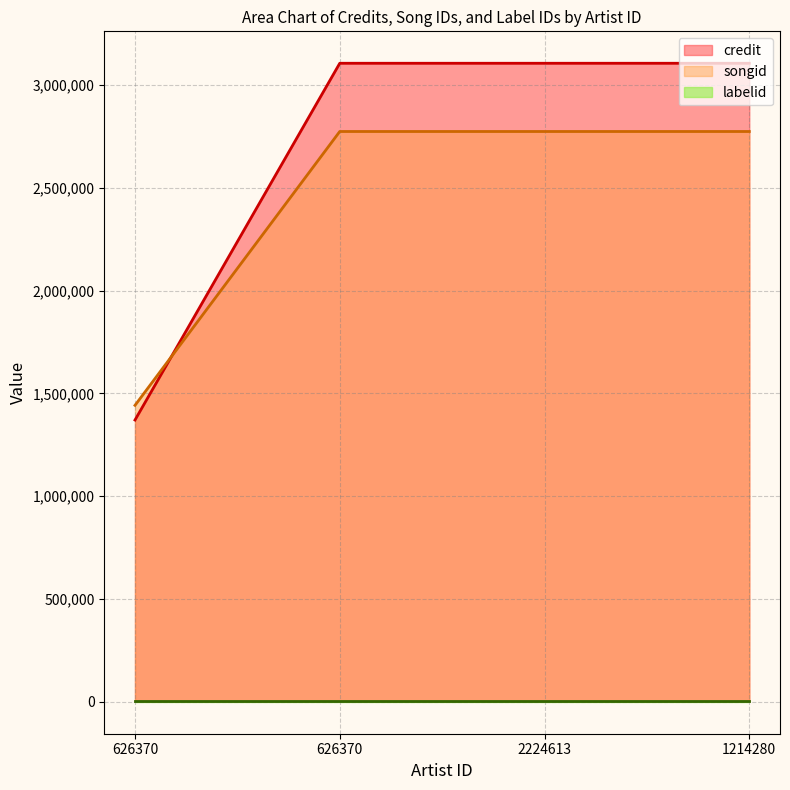

What is the minimum value shown in the chart?

3247